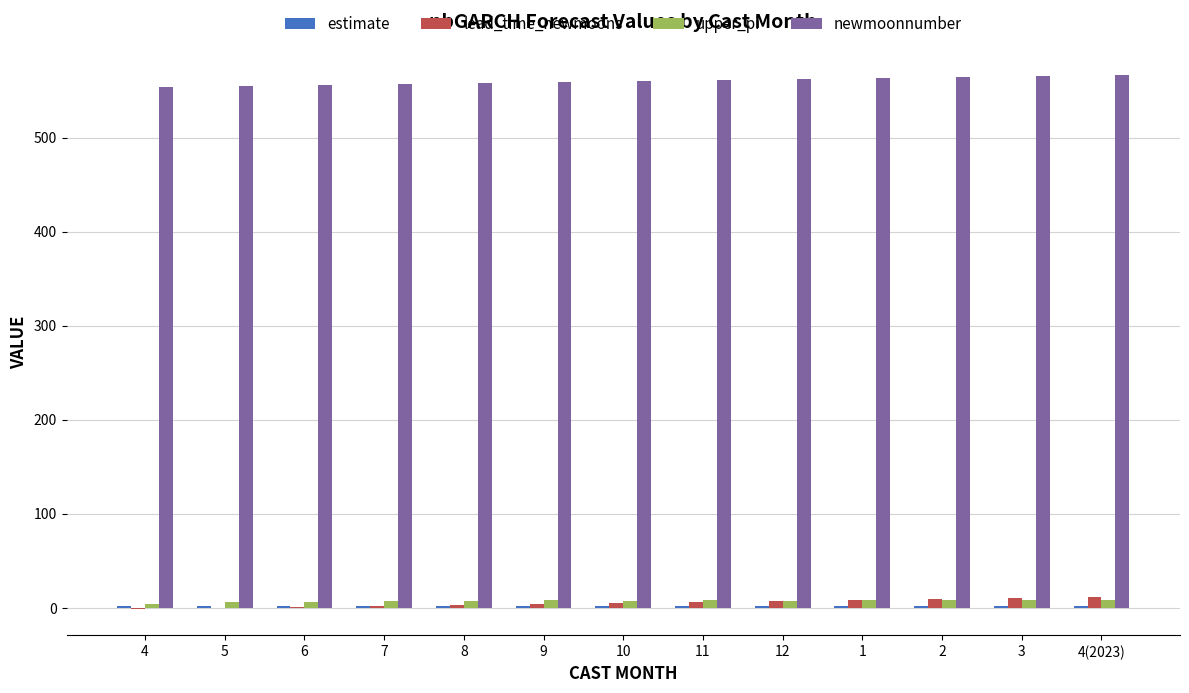

Which series has the largest total across all categories?

newmoonnumber